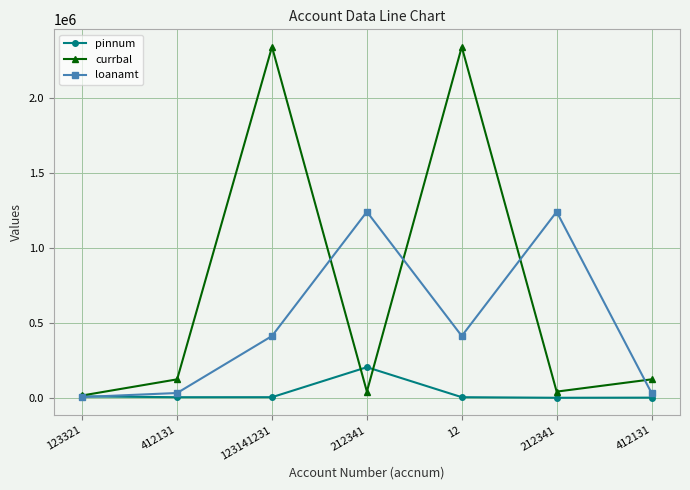

At which category does the chart reach its minimum across all series?

212341